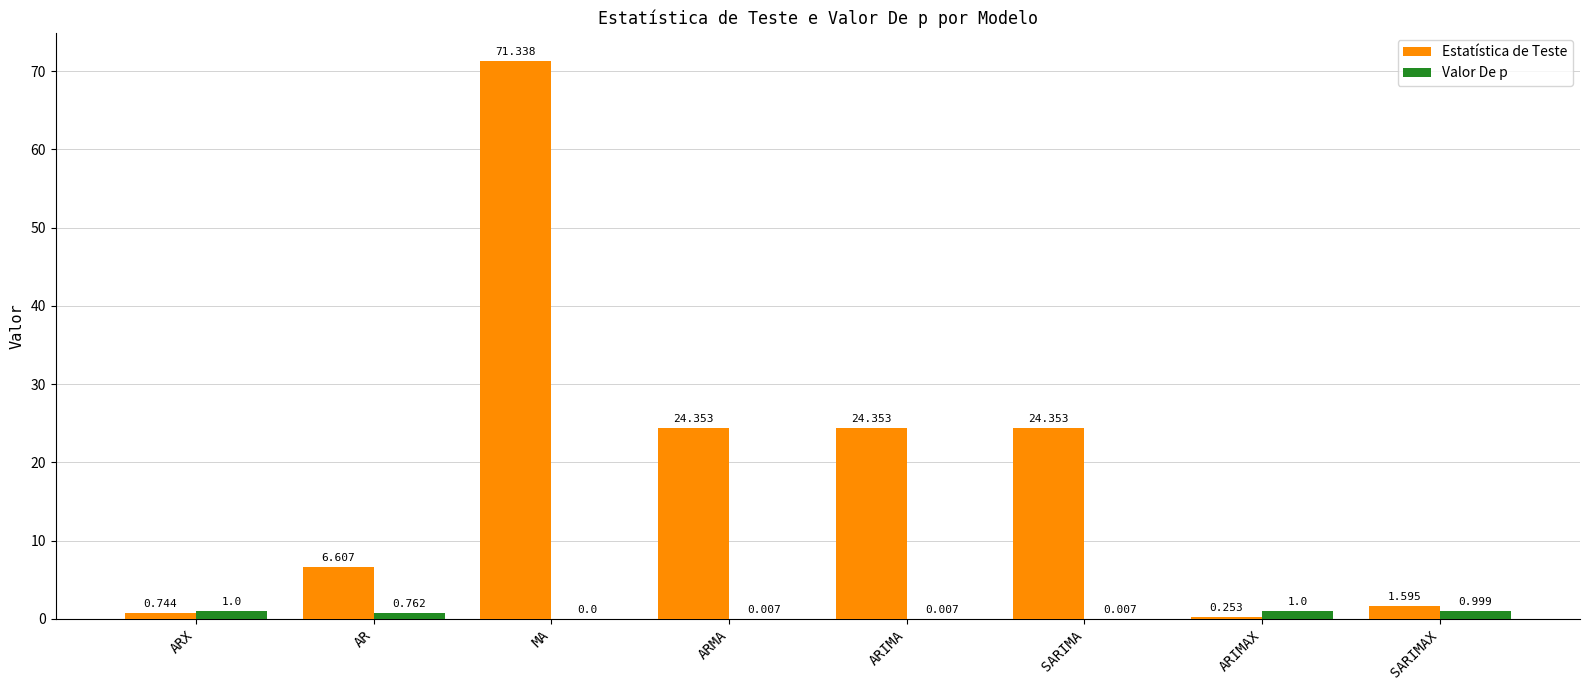

Between ARMA and SARIMAX, which series saw the biggest shift?

Estatística de Teste